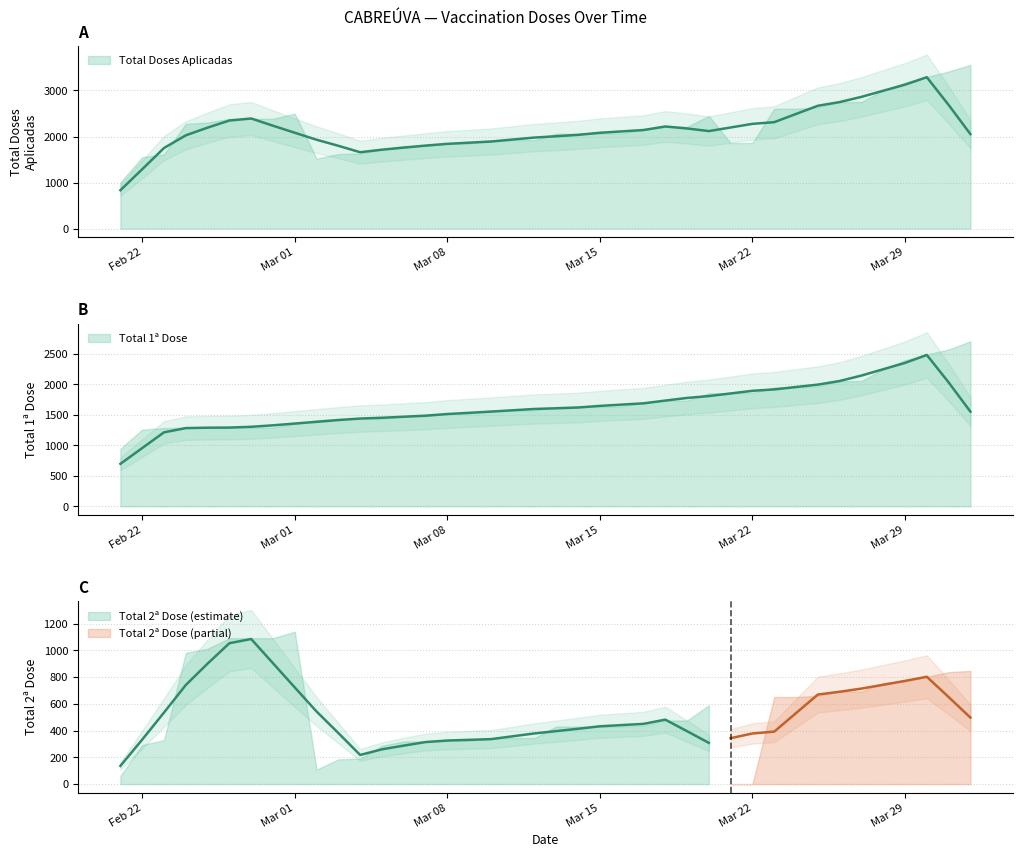

The value of Total 1ª Dose at 2021-03-12 is 1010. True or false?

False